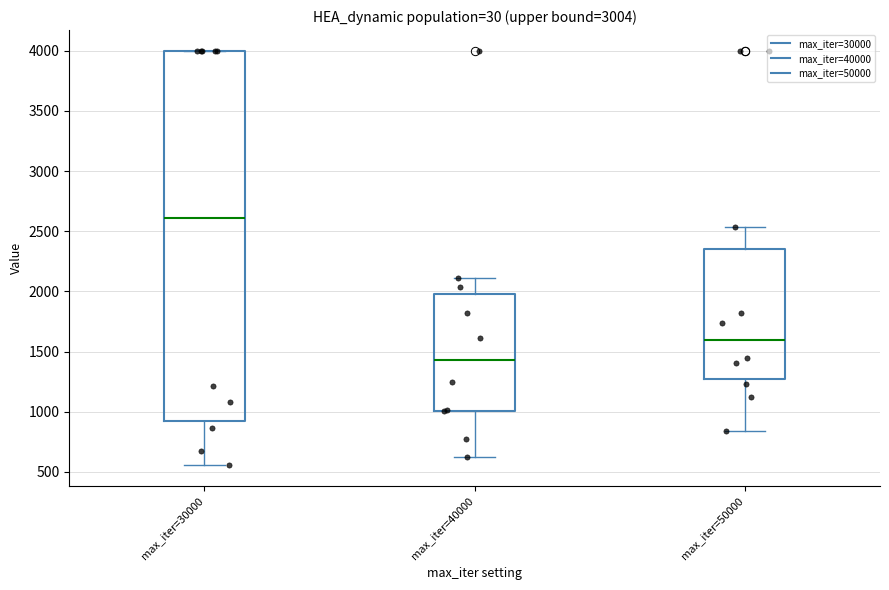

Reading left to right, read every box against the y-axis: the position of its median line, the range the box covers, and the ends of its whiskers. The values are not printed on the chart, so give them approximately, as read against the axis.

max_iter=30000: median 2600, box 900 to 4000, whiskers 550 to 4000
max_iter=40000: median 1450, box 1000 to 2000, whiskers 600 to 2100
max_iter=50000: median 1600, box 1250 to 2350, whiskers 850 to 2550